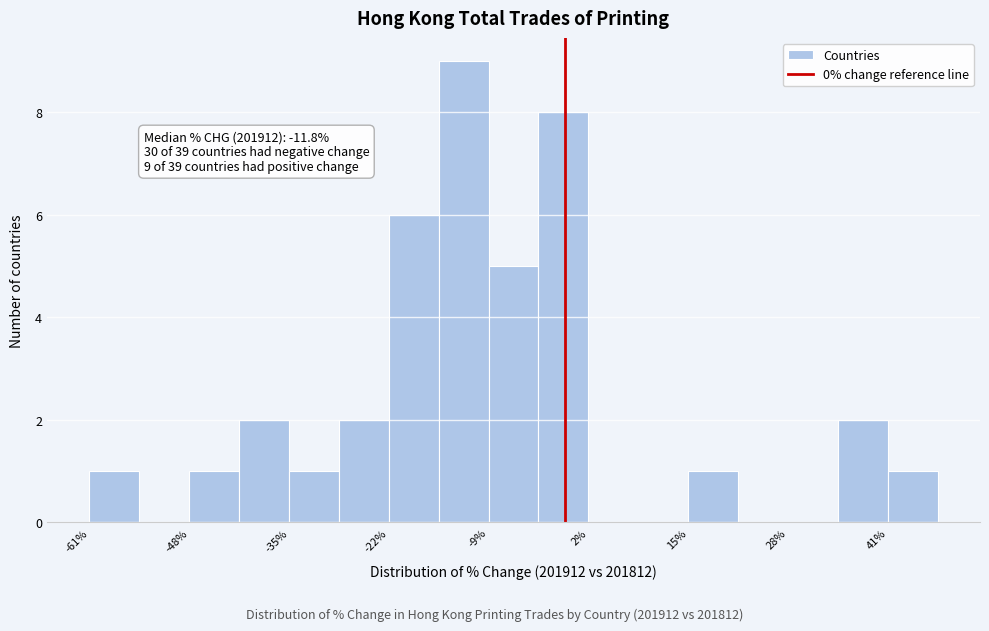

Around what value on the x-axis is the tallest bar? Give the approximate position of its centre, as read against the axis.

-14